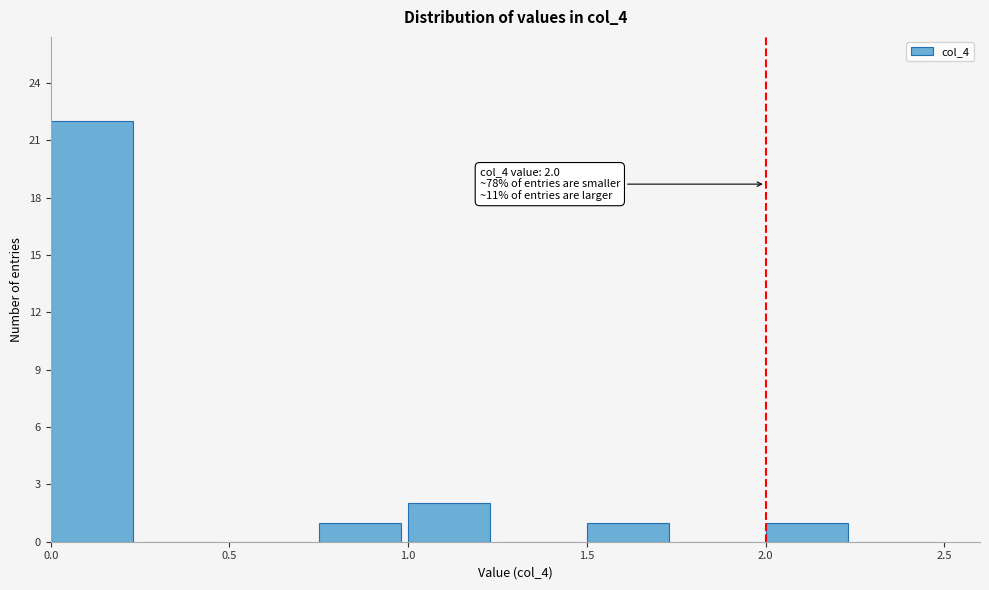

Over which range of the x-axis is the bar tallest?

0.00 to 0.25